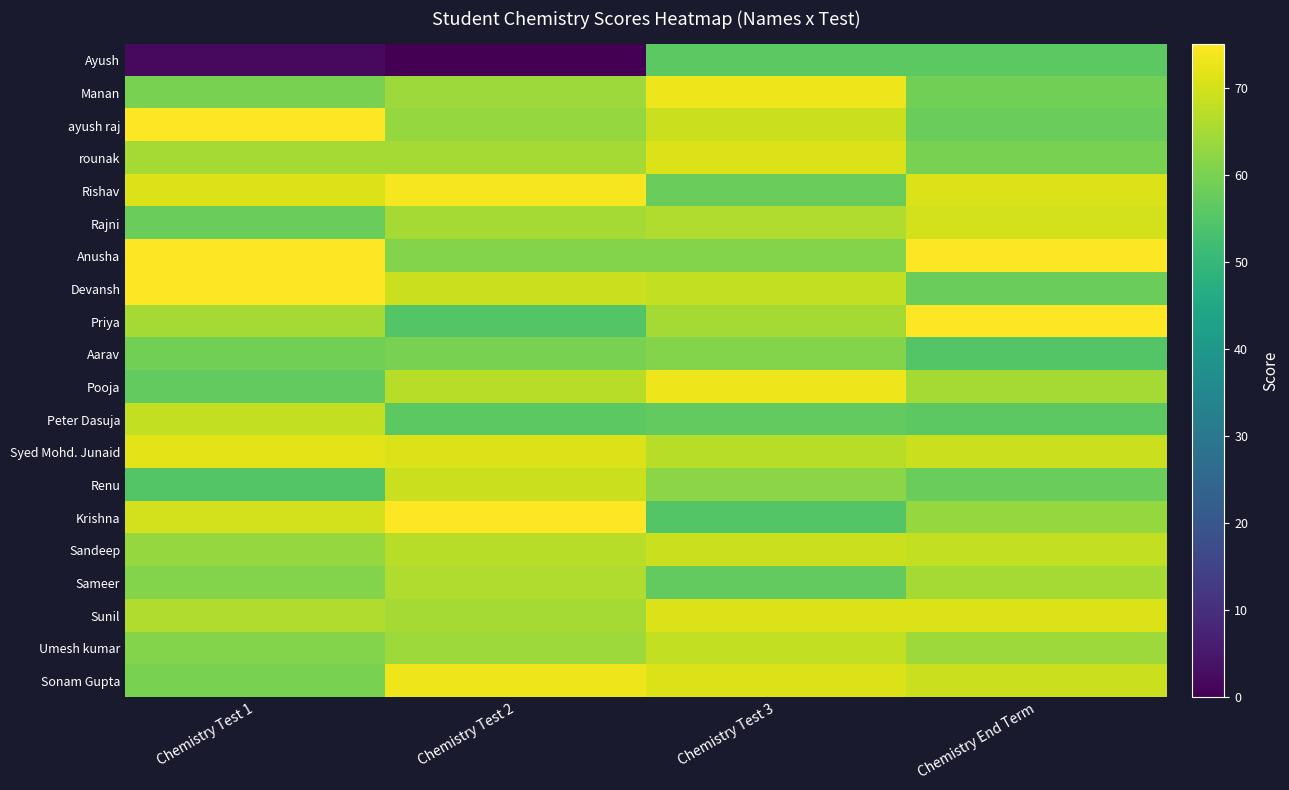

At which category is the sum across all series the highest?

Chemistry Test 3